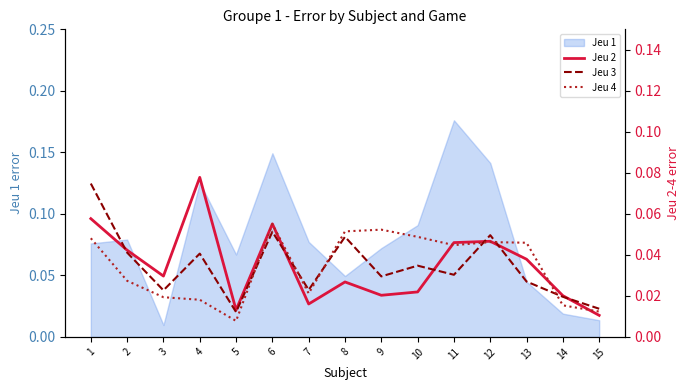

What is the difference between the maximum and second lowest values in the Jeu 3 series?

0.1